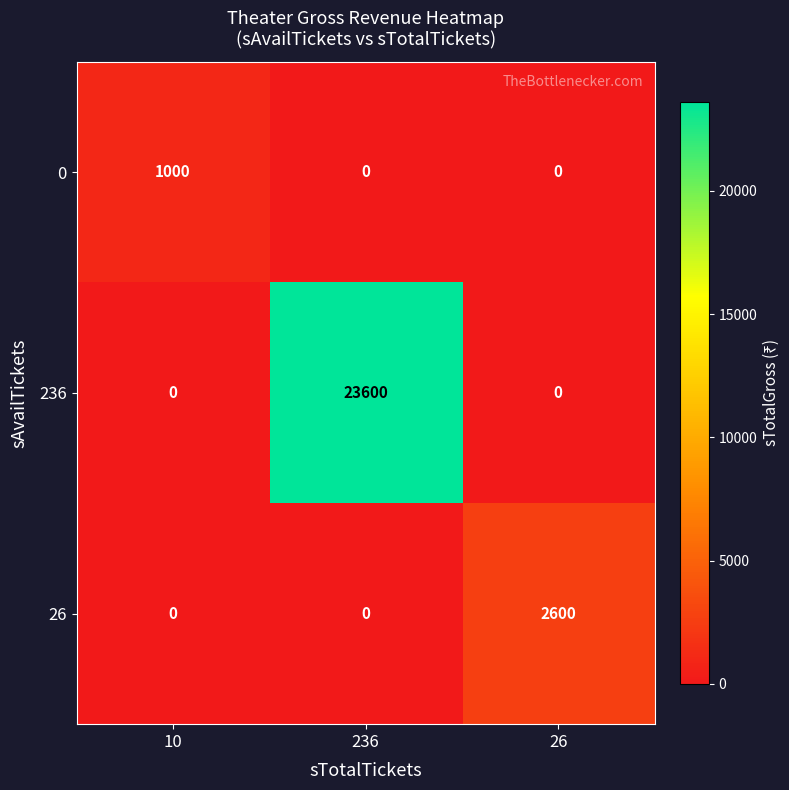

Count the number of categories in the chart.

3